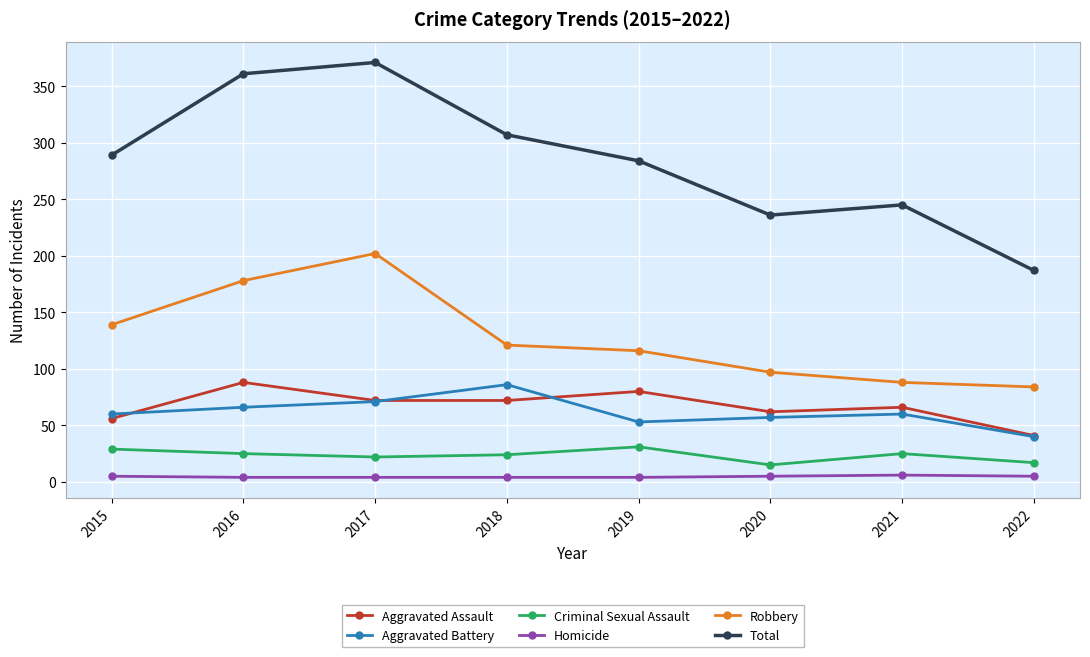

True or false: Criminal Sexual Assault and Aggravated Assault intersect in this chart.

False